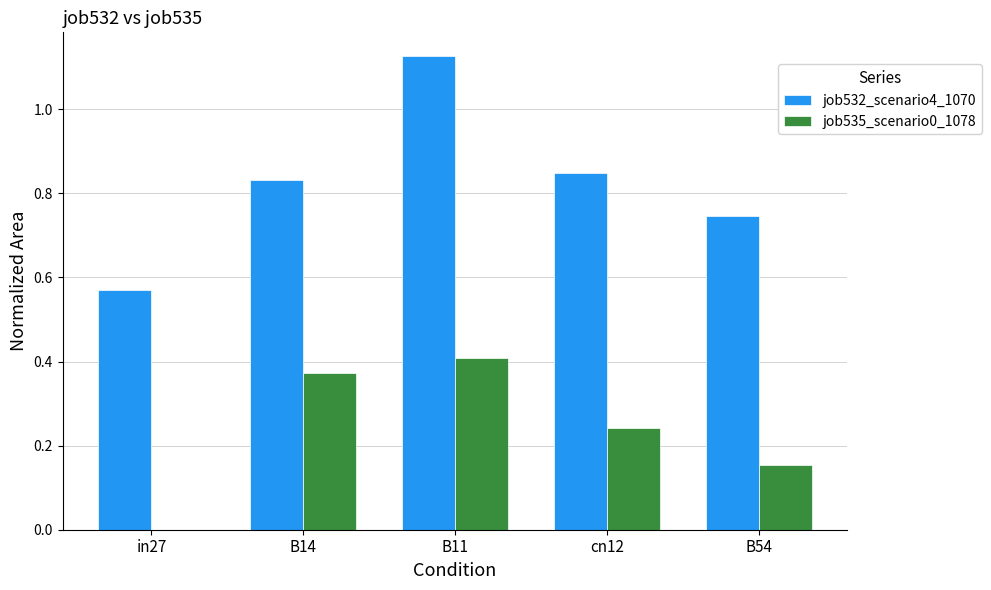

The value of job535_scenario0_1078 at B11 is 0.4. True or false?

True